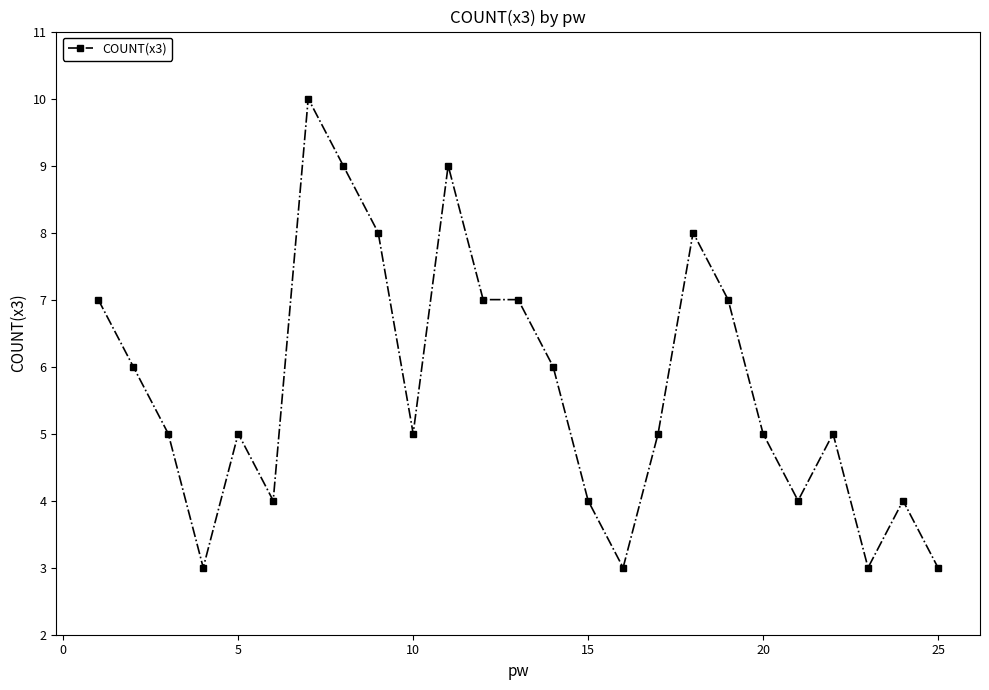

True or false: there are more than 0 points higher than both neighbors.

True